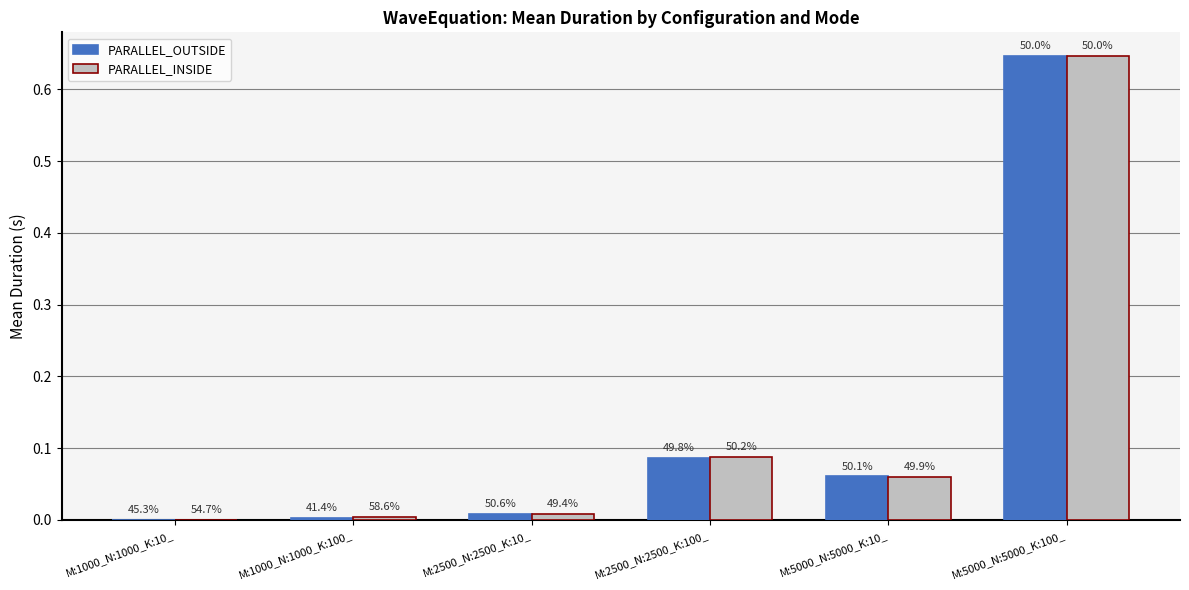

The PARALLEL_OUTSIDE series shows 0.0 at M:5000_N:5000_K:10_. True or false?

False